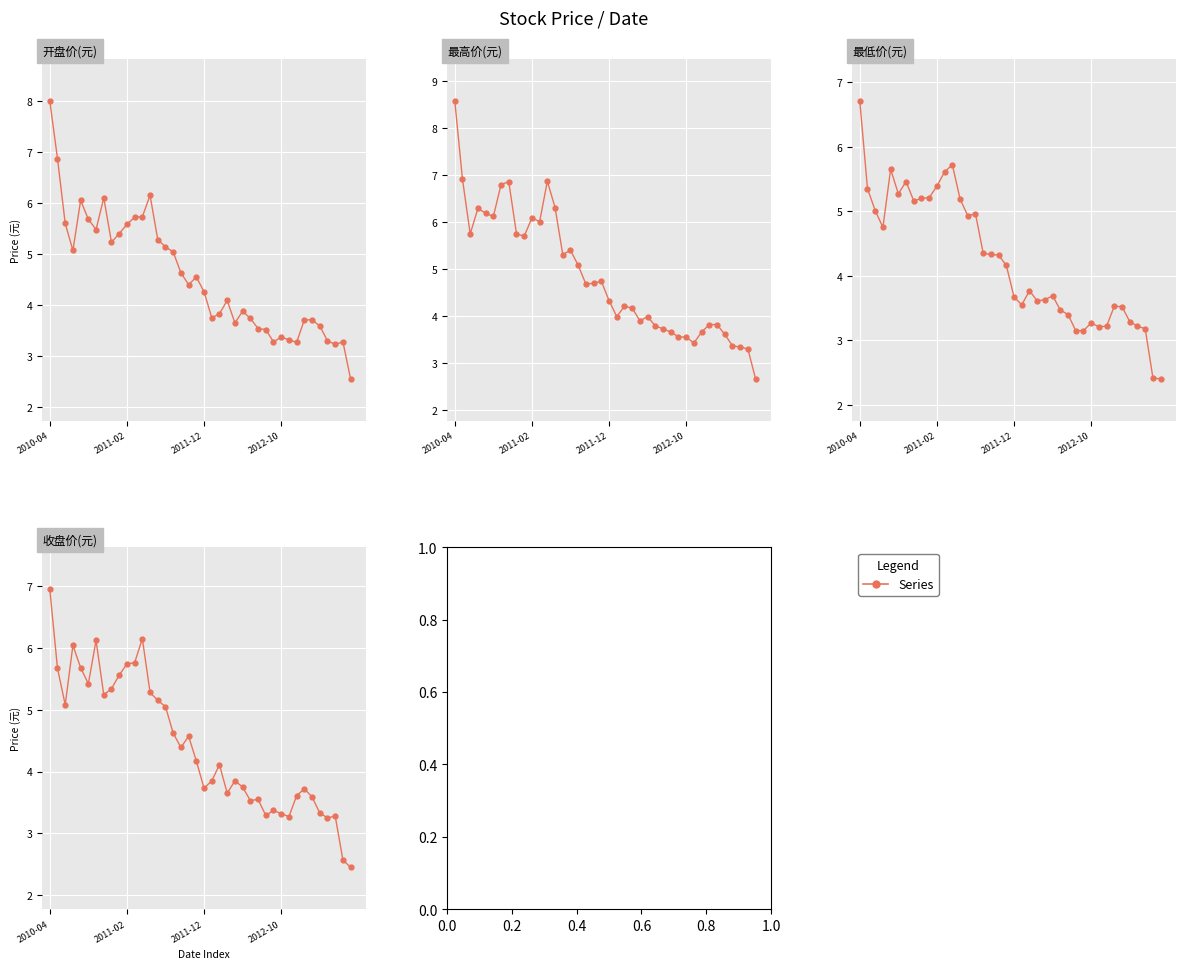

How many categories are shown in the chart?

40